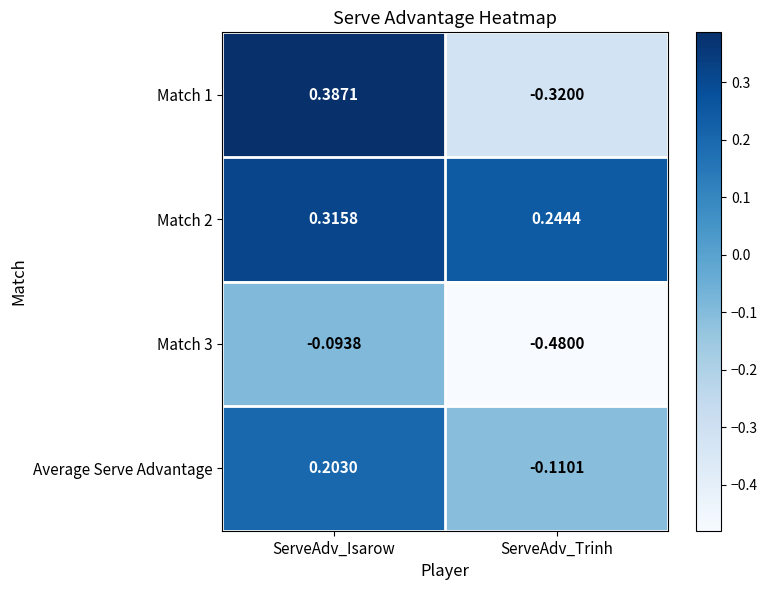

At which category is the sum across all series the highest?

ServeAdv_Isarow